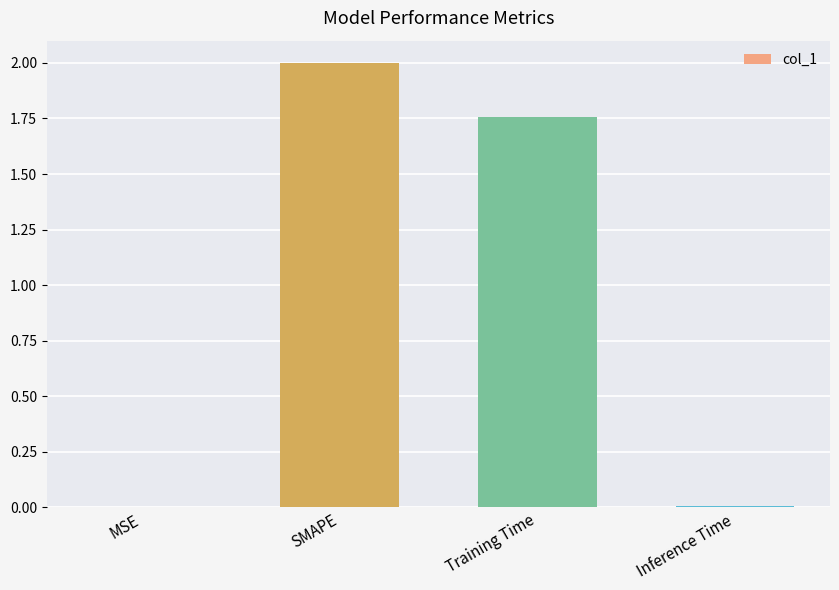

True or false: the data shows 0.0 at Inference Time.

True